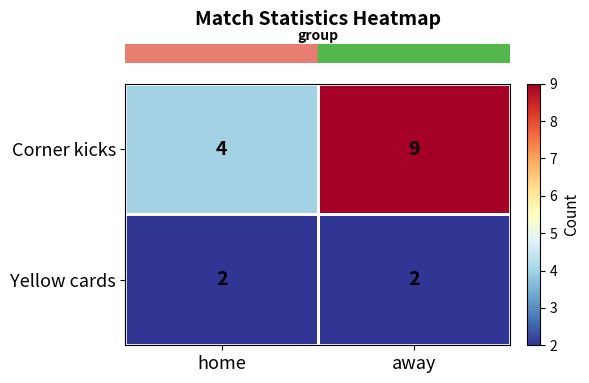

What is the minimum value shown in the chart?

2